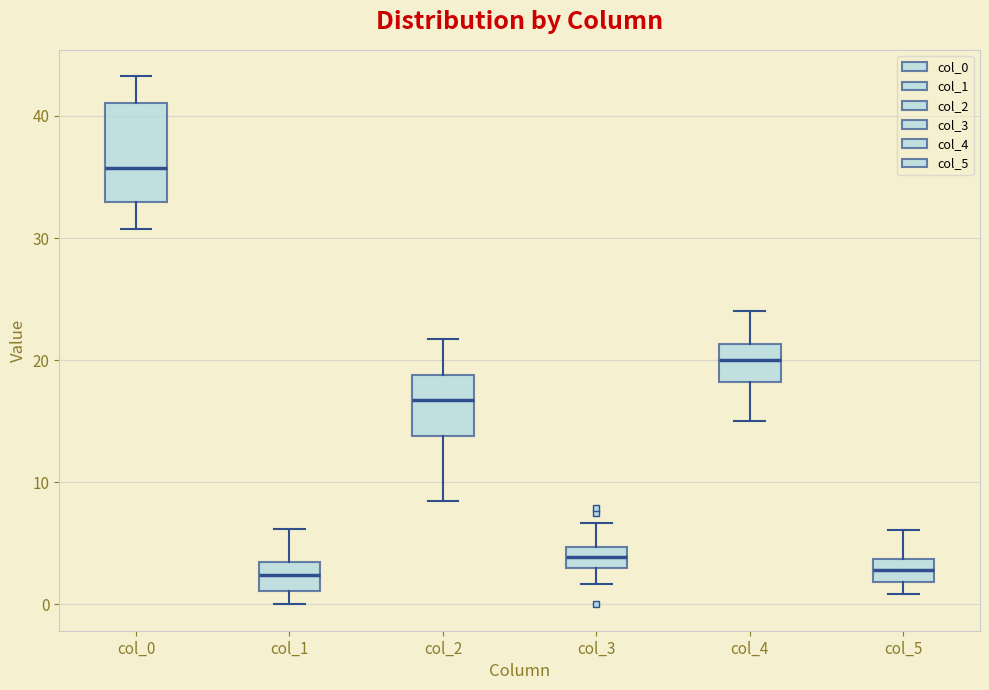

Which box is the tallest, from its lower edge to its upper edge?

col_0